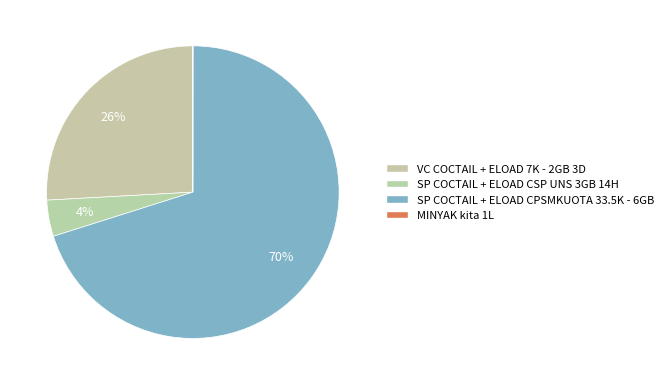

What is the smallest slice in the pie chart?

MINYAK kita 1L